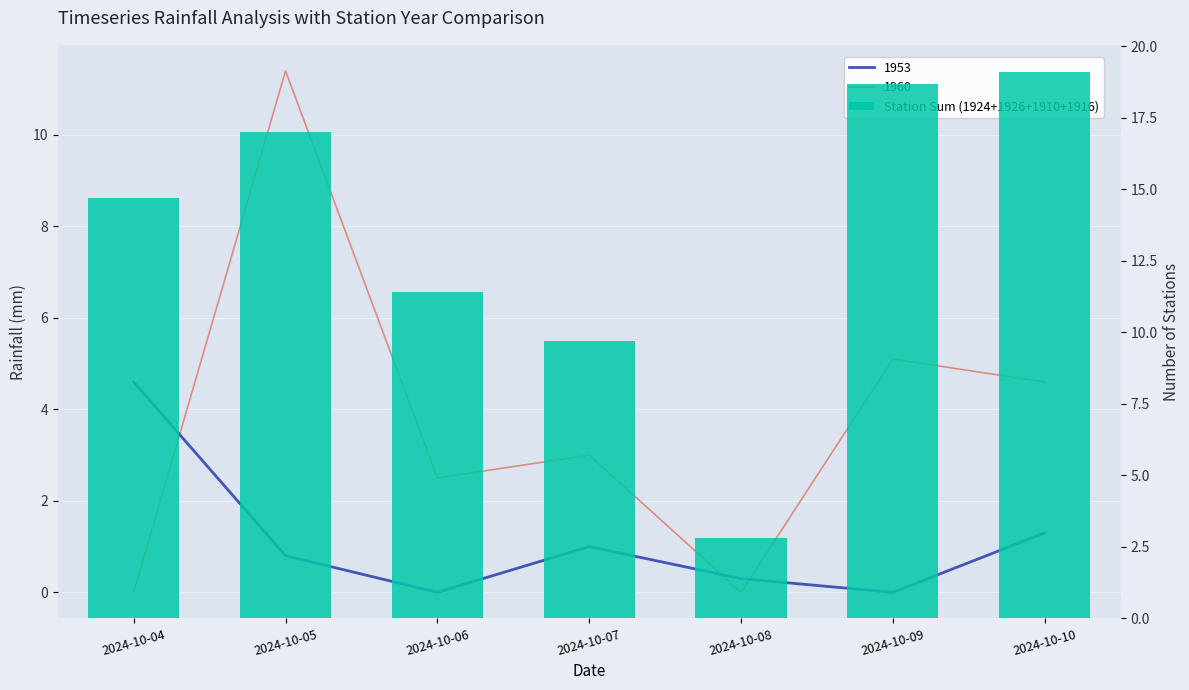

Reading left to right, what are all the values shown in this chart?

2024-10-04=14.7	2024-10-05=17.0	2024-10-06=11.4	2024-10-07=9.7	2024-10-08=2.8	2024-10-09=18.7	2024-10-10=19.1